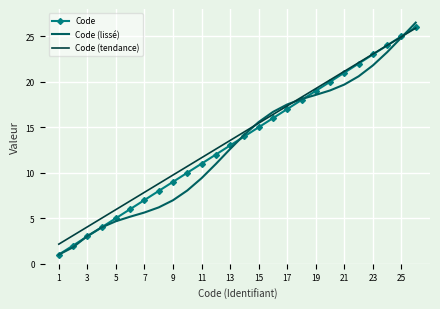

What is the greatest value displayed?

26.5